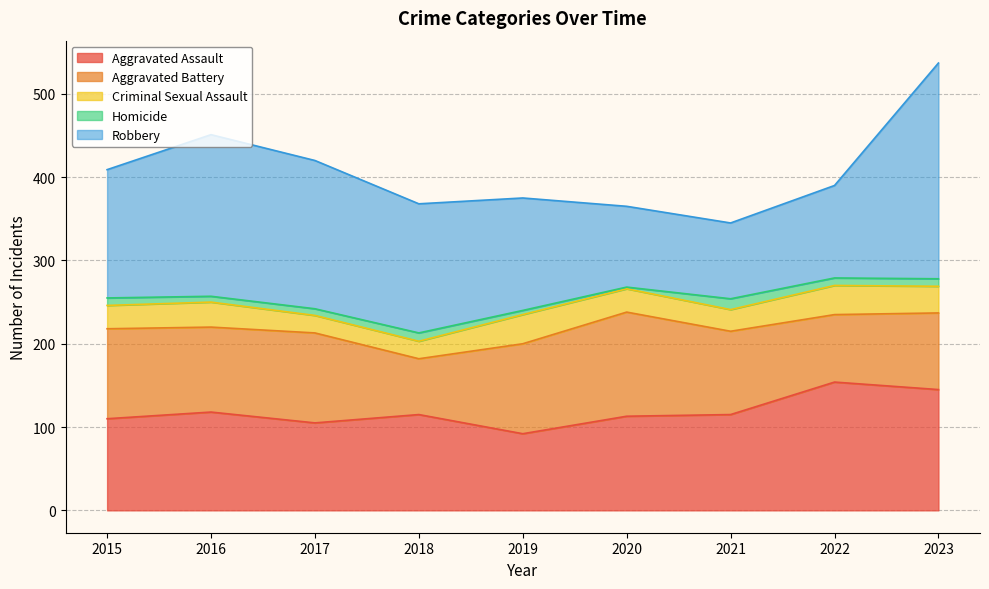

True or false: Homicide has more than 2 interior local peaks.

False